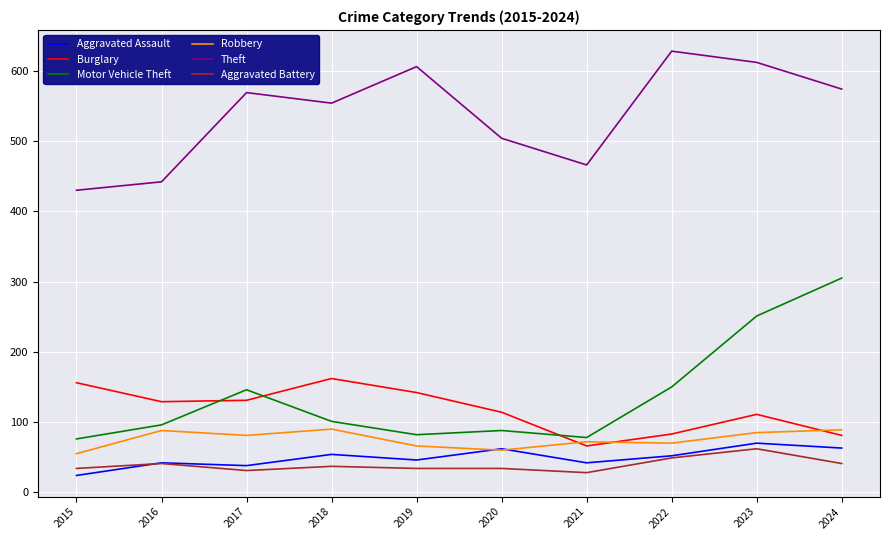

How many categories are shown in the chart?

10